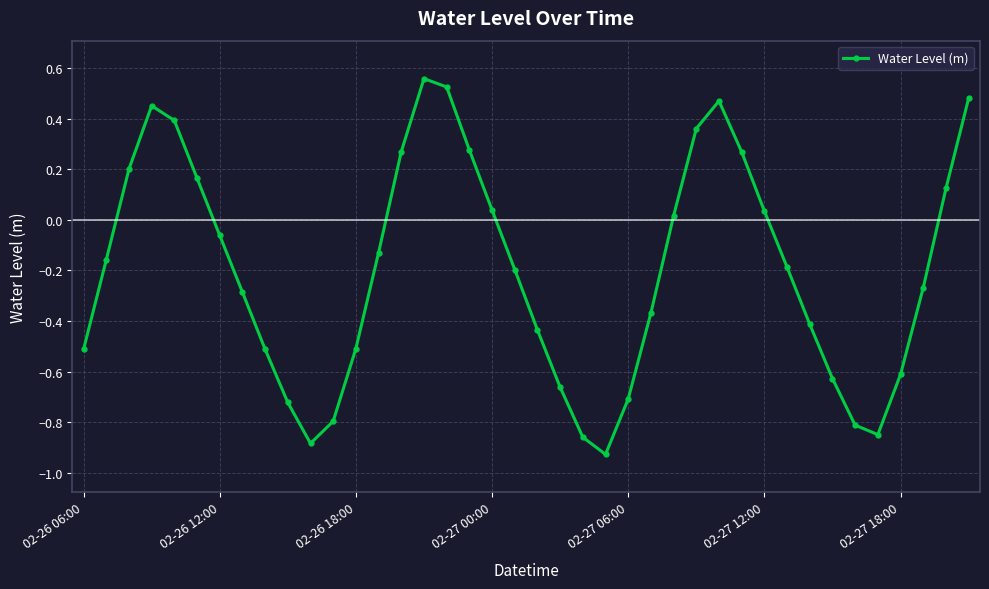

True or false: the data has more than 1 interior local peaks.

True